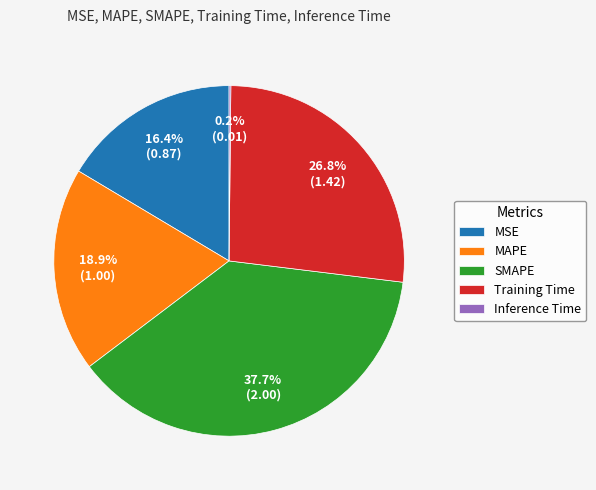

Which has a higher value, SMAPE or Training Time?

SMAPE